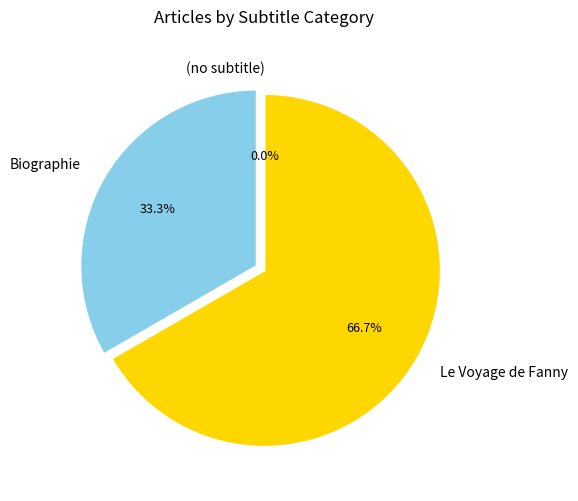

To the nearest percent, what is the combined percentage of (no subtitle) and Biographie?

33%